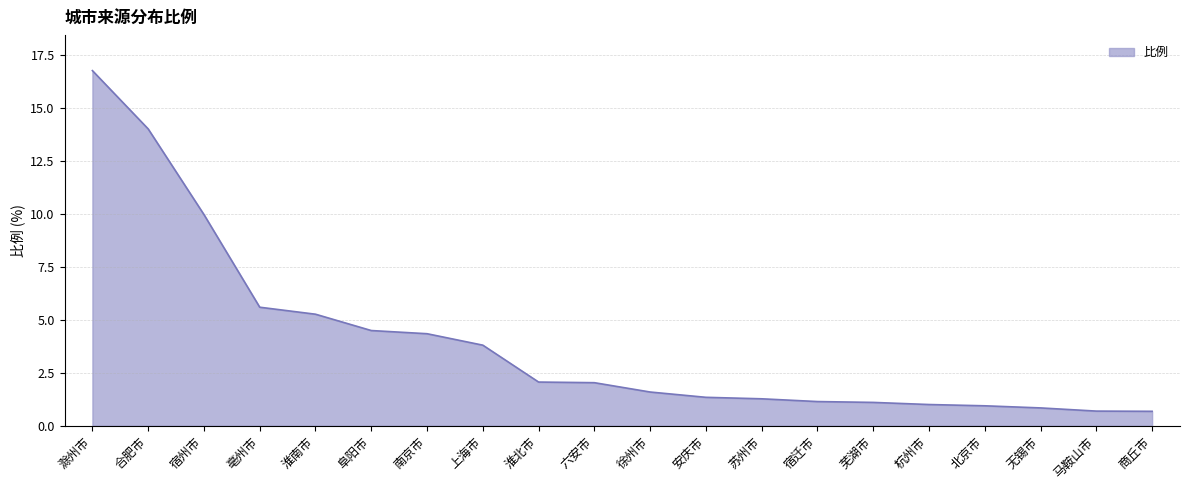

The chart shows a value of 1.1 at 芜湖市. True or false?

True